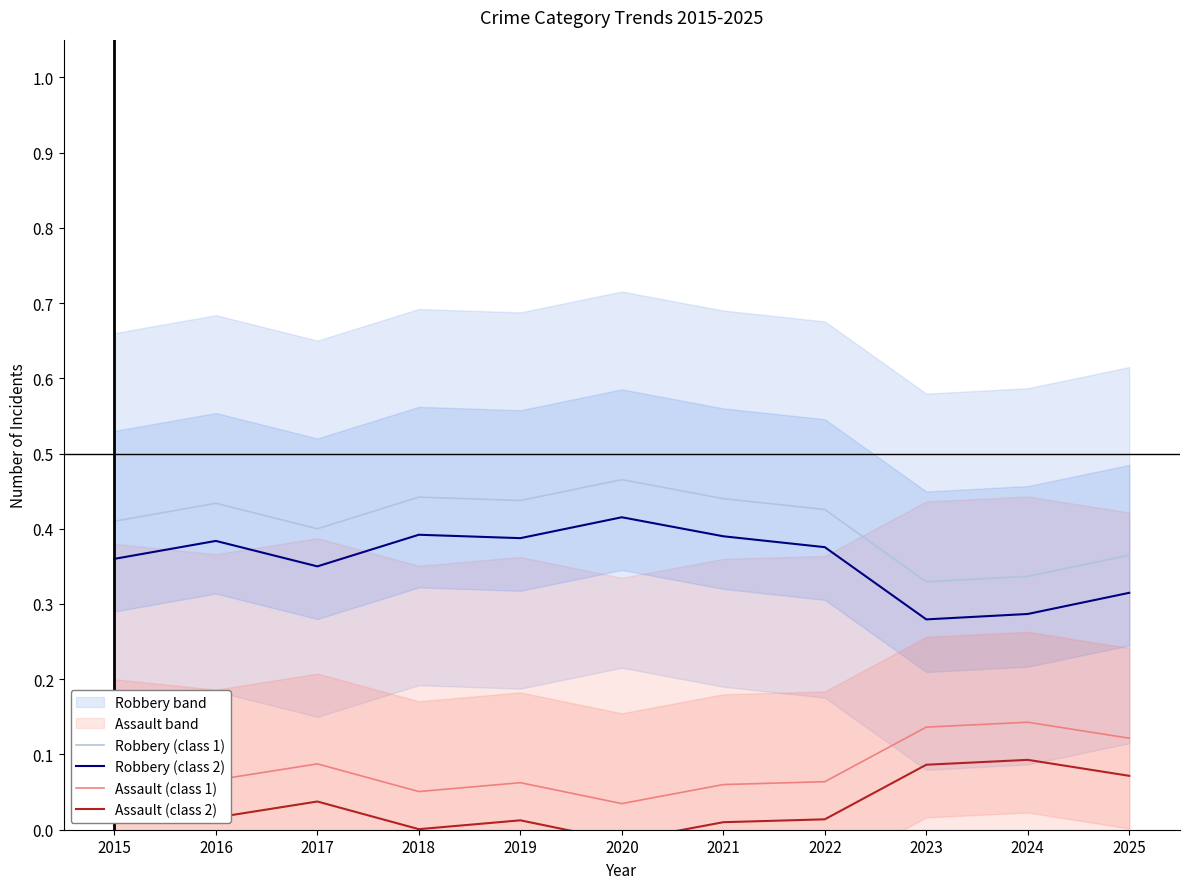

Reading right to left, extract all data points from this chart.

Robbery (class 1): 0.4	0.3	0.3	0.4	0.4	0.5	0.4	0.4	0.4	0.4	0.4
Robbery (class 2): 0.3	0.3	0.3	0.4	0.4	0.4	0.4	0.4	0.4	0.4	0.4
Assault (class 1): 0.1	0.1	0.1	0.1	0.1	0.0	0.1	0.1	0.1	0.1	0.1
Assault (class 2): 0.1	0.1	0.1	0.0	0.0	-0.0	0.0	0.0	0.0	0.0	0.0